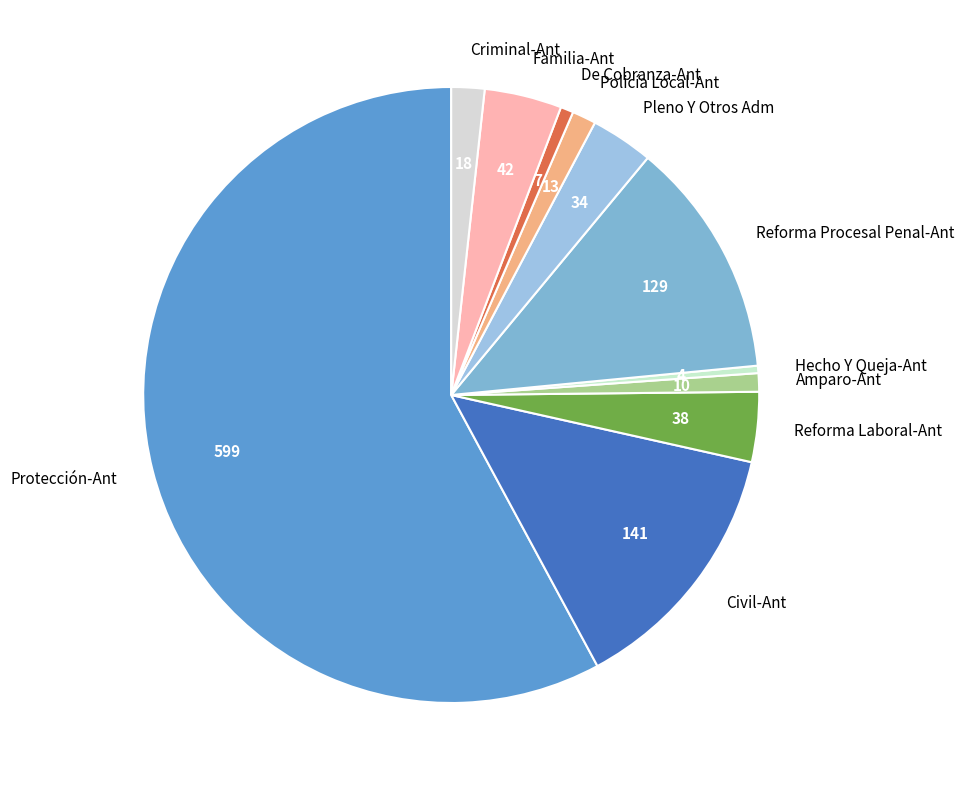

Between Reforma Procesal Penal-Ant and Protección-Ant, which is larger?

Protección-Ant